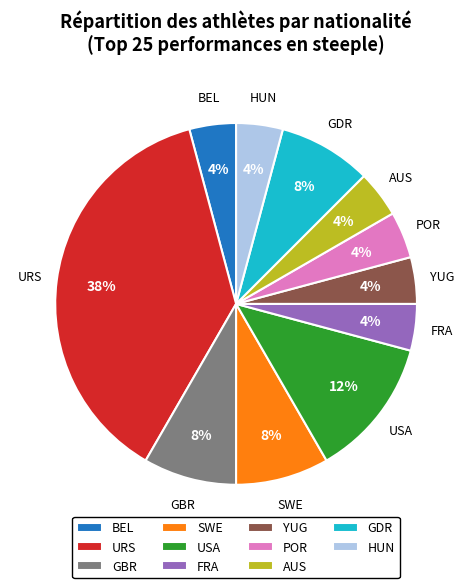

What percentage is the POR slice, to the nearest percent?

4%